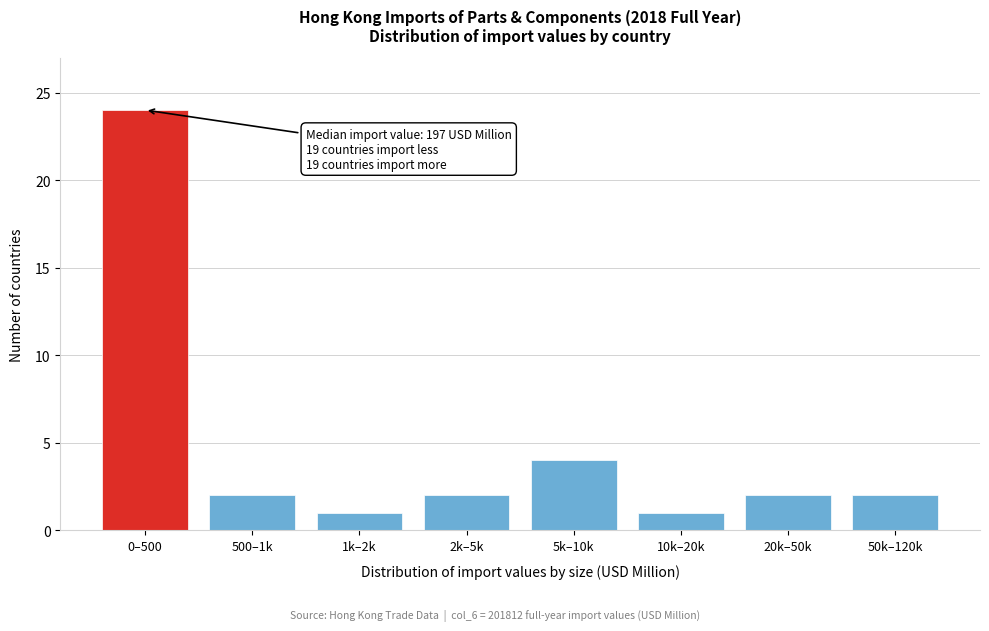

Reading left to right, what are all the values shown in this chart?

24	2	1	2	4	1	2	2